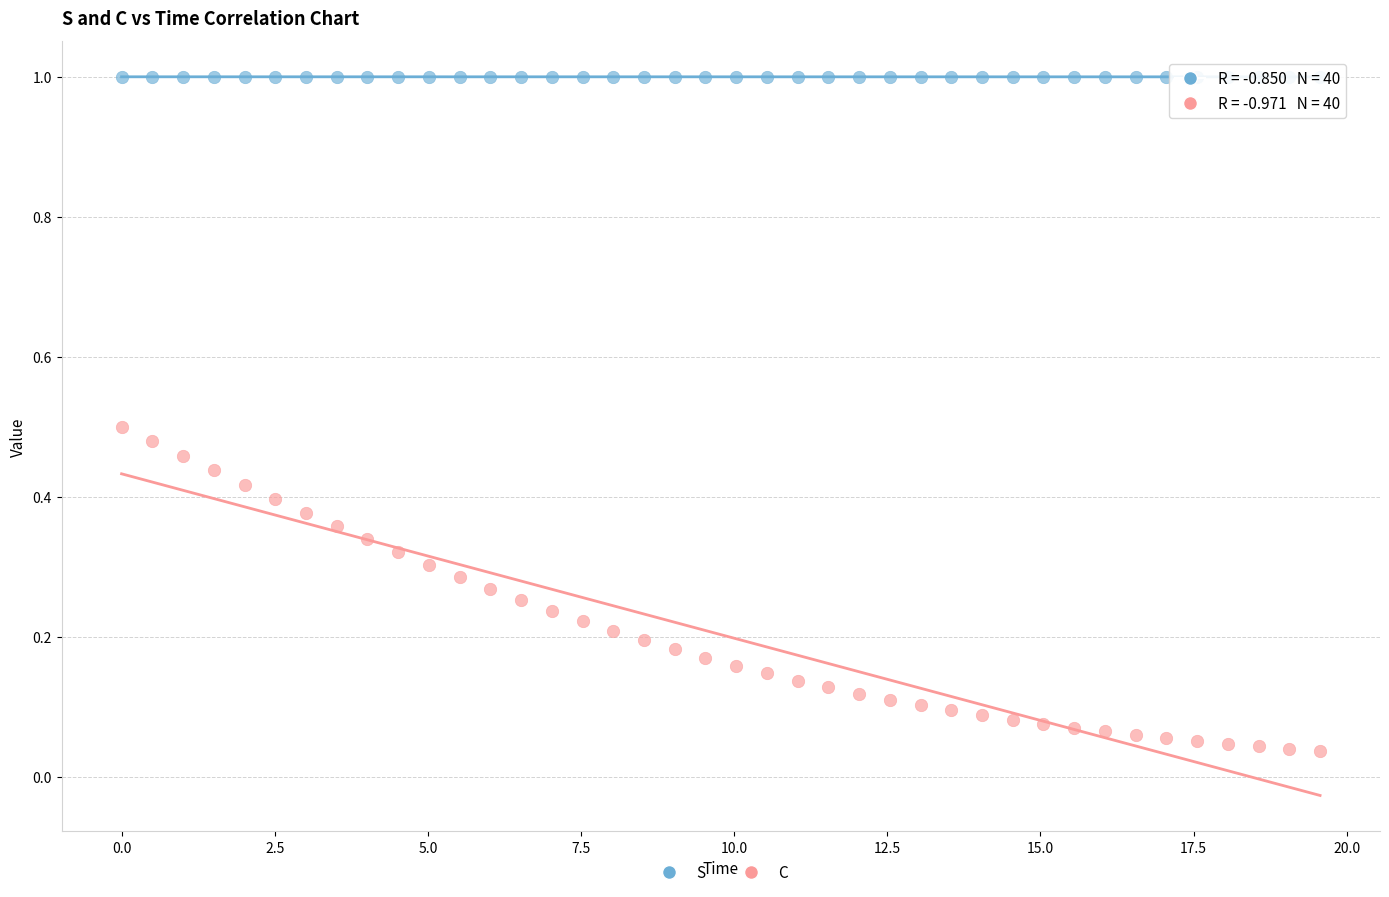

Which series contains the highest Y value?

S